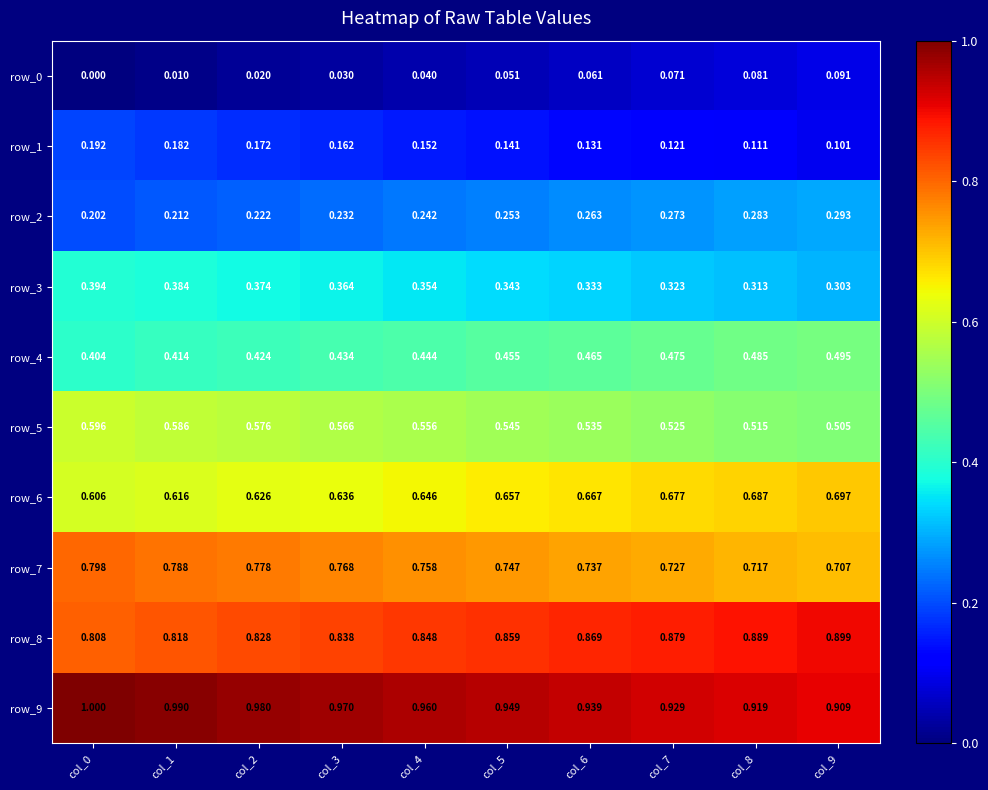

The row_9 series shows 0.3 at col_3. True or false?

False